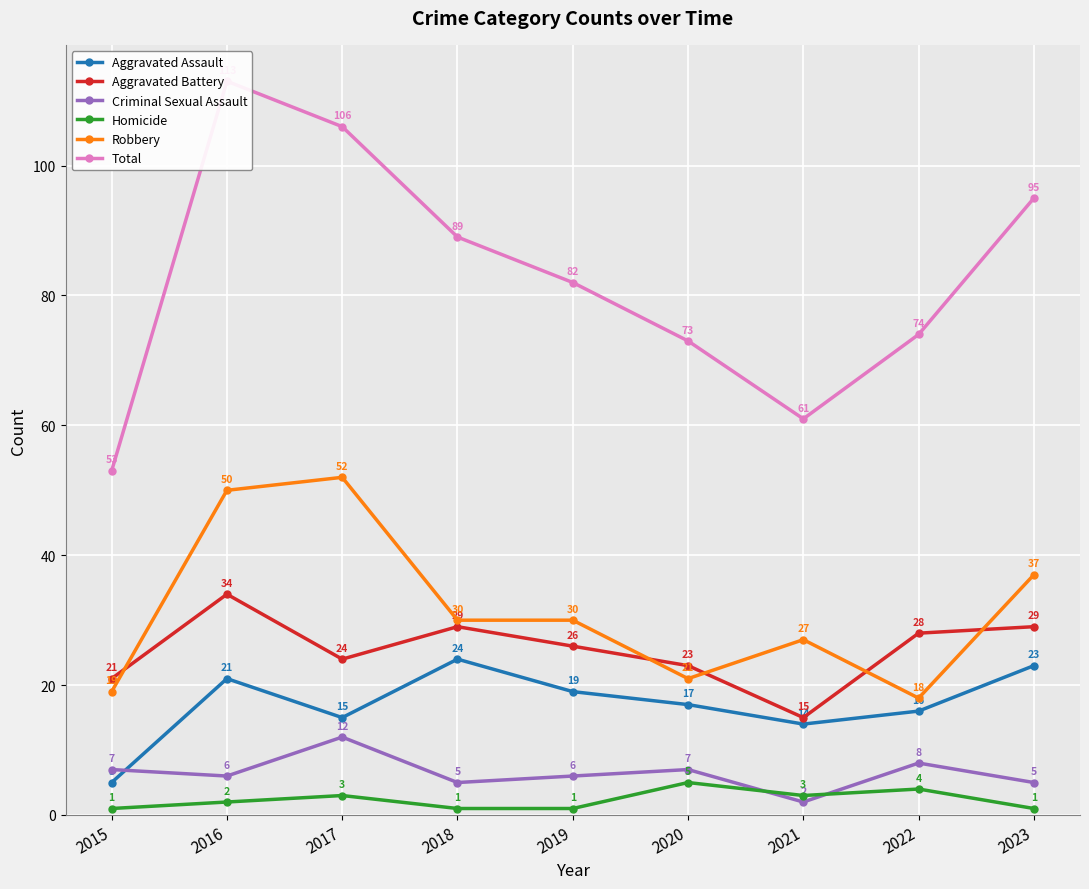

The Aggravated Assault series shows 5 at 2020. True or false?

False